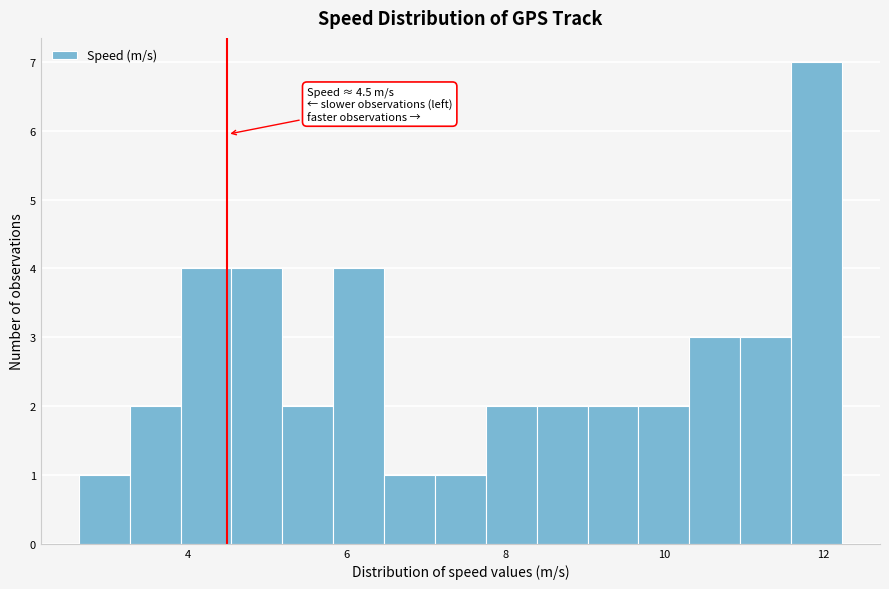

Read against the x-axis, roughly where is the centre of the tallest bar?

12.0